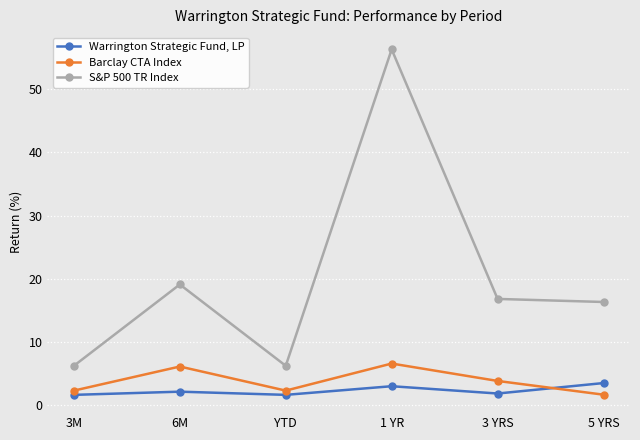

What value does the S&P 500 TR Index series have at 3 YRS?

16.8